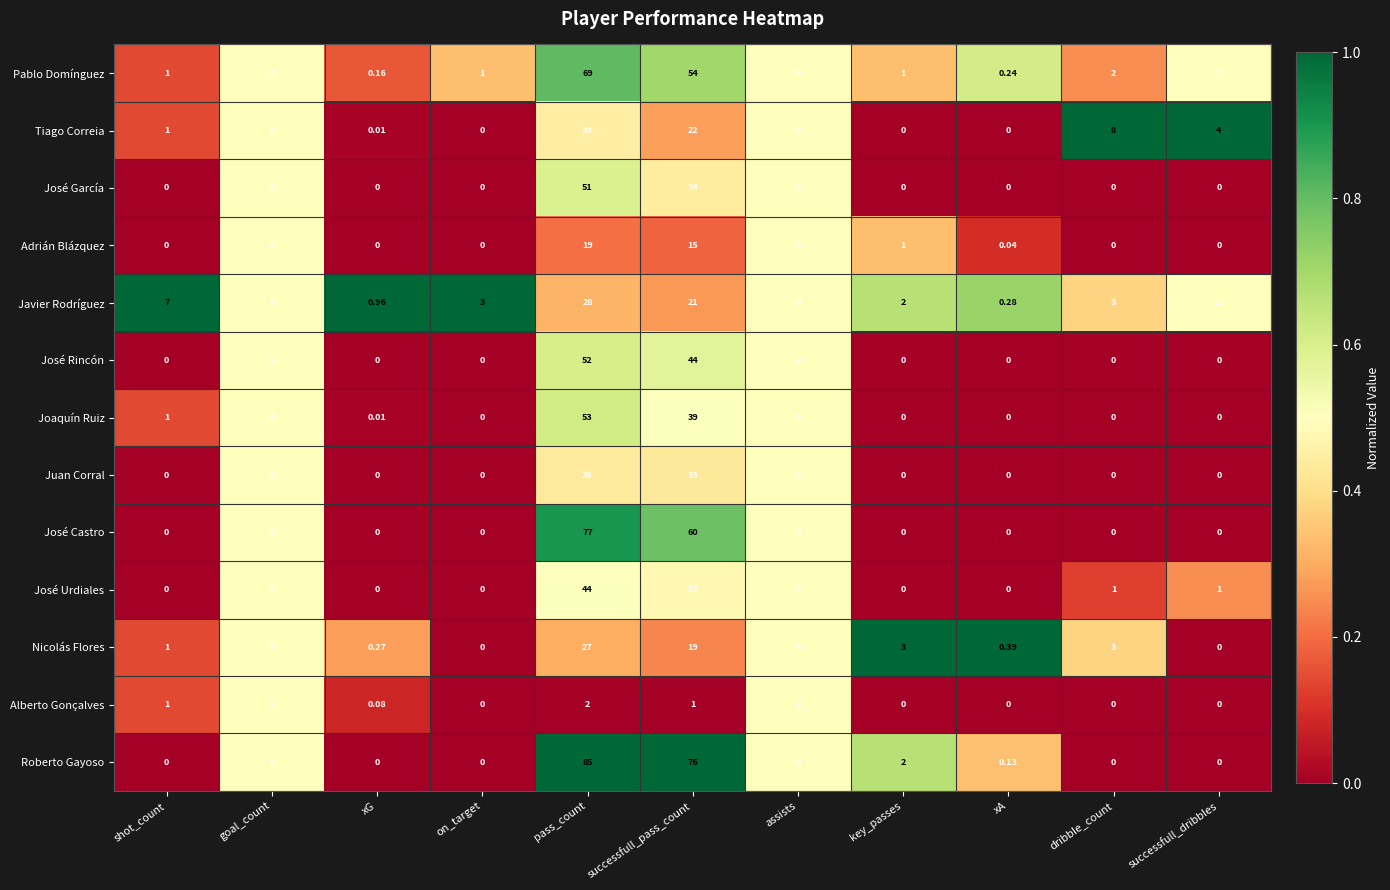

Which series has the largest total across all categories?

Roberto Gayoso